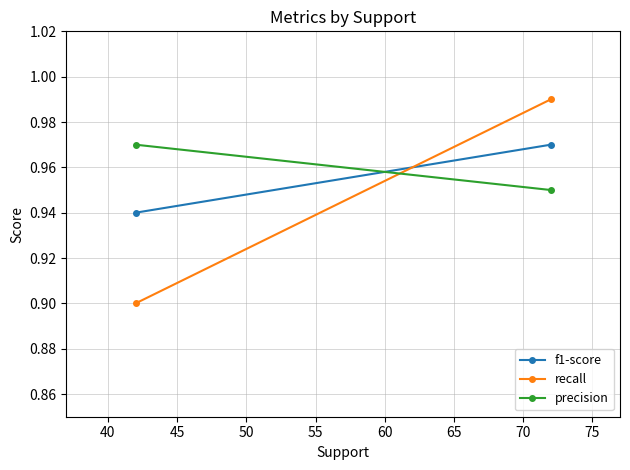

Reading right to left, list all the values displayed in this chart.

f1-score: 0.9	1.0
recall: 0.9	1.0
precision: 1.0	0.9